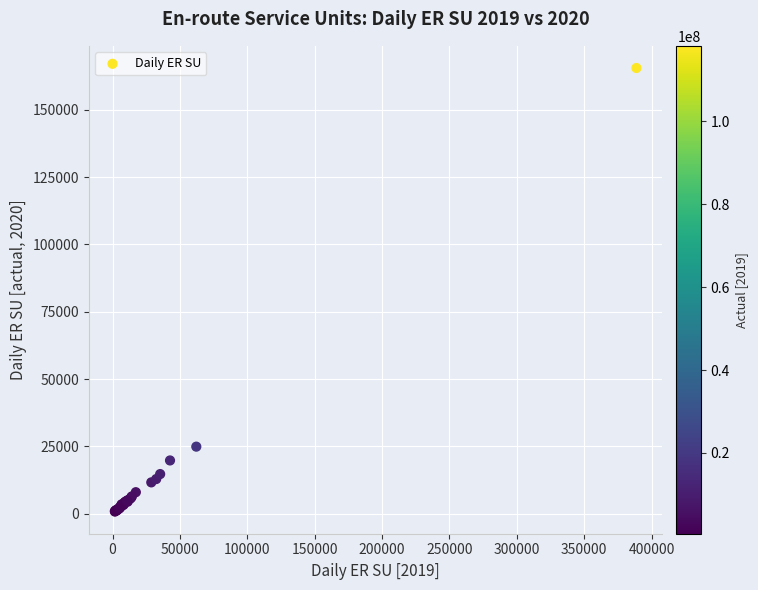

What Y value in the scatter plot is closest to 83164?

24879.1